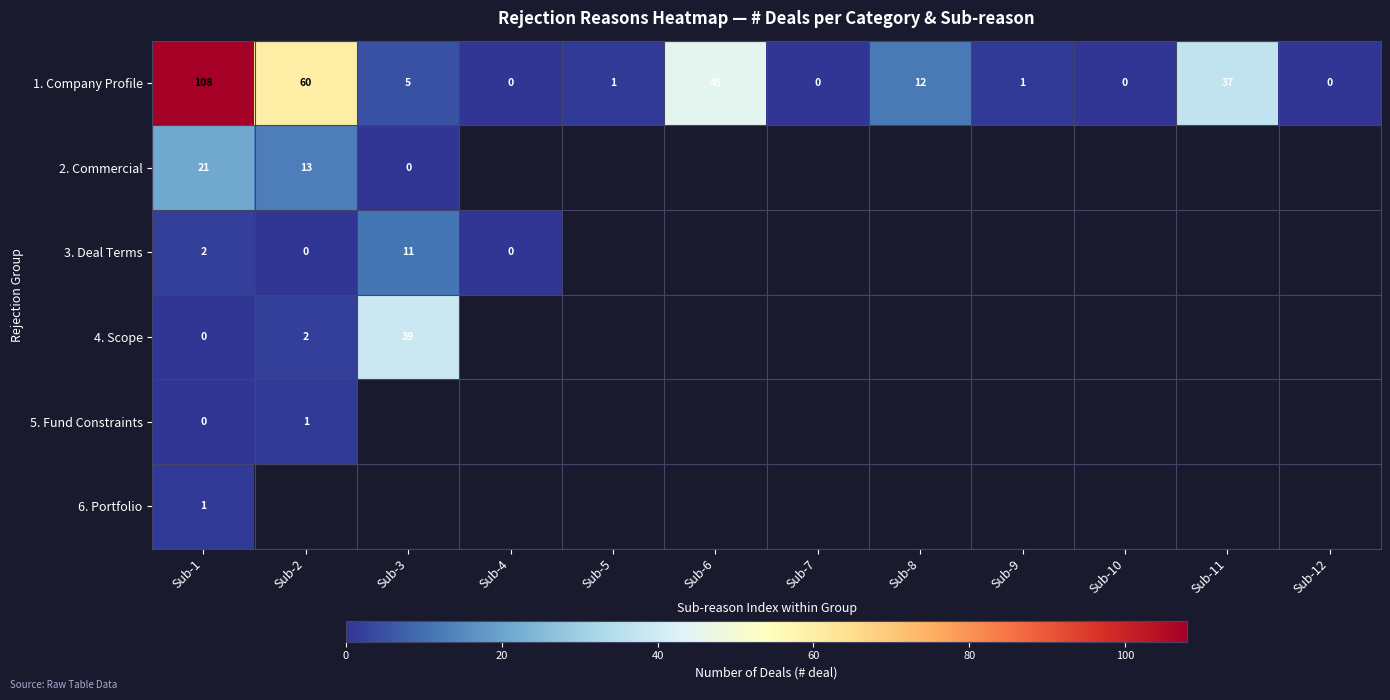

What is the sum of the 1. Company Profile values at Sub-5 and Sub-8?

13